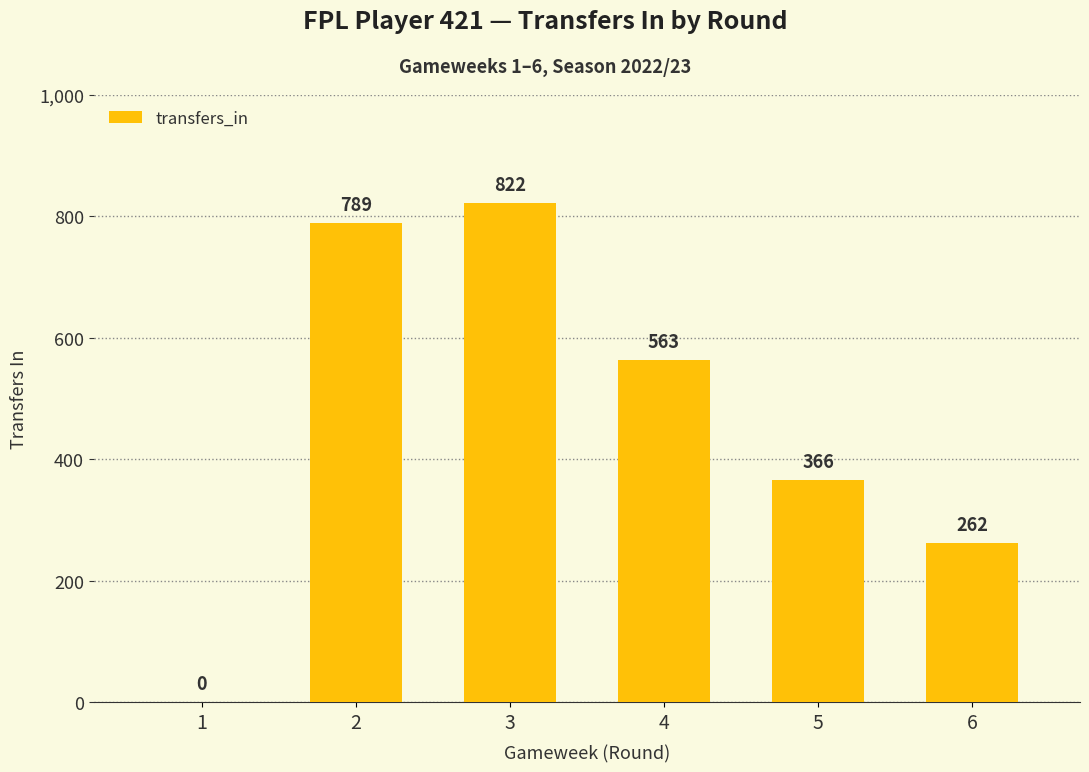

How many data points does each series have?

6